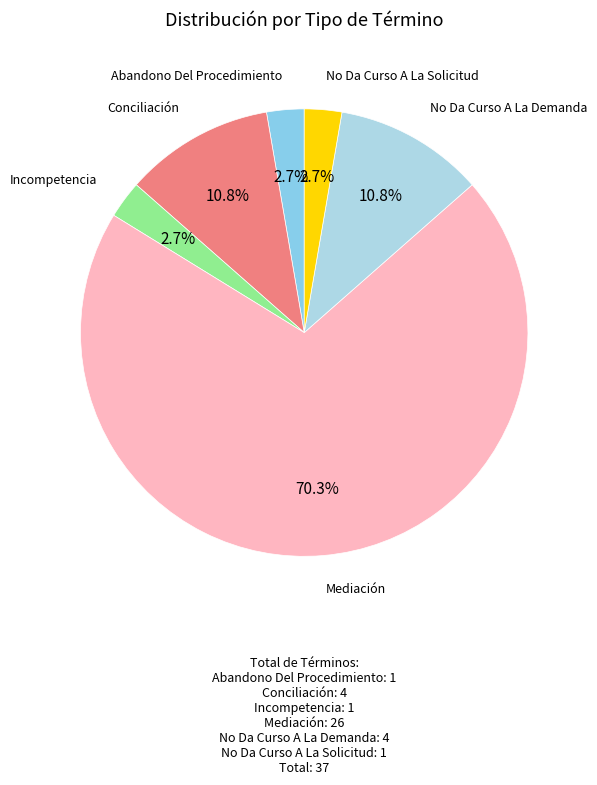

Which category has the biggest portion of the pie?

Mediación